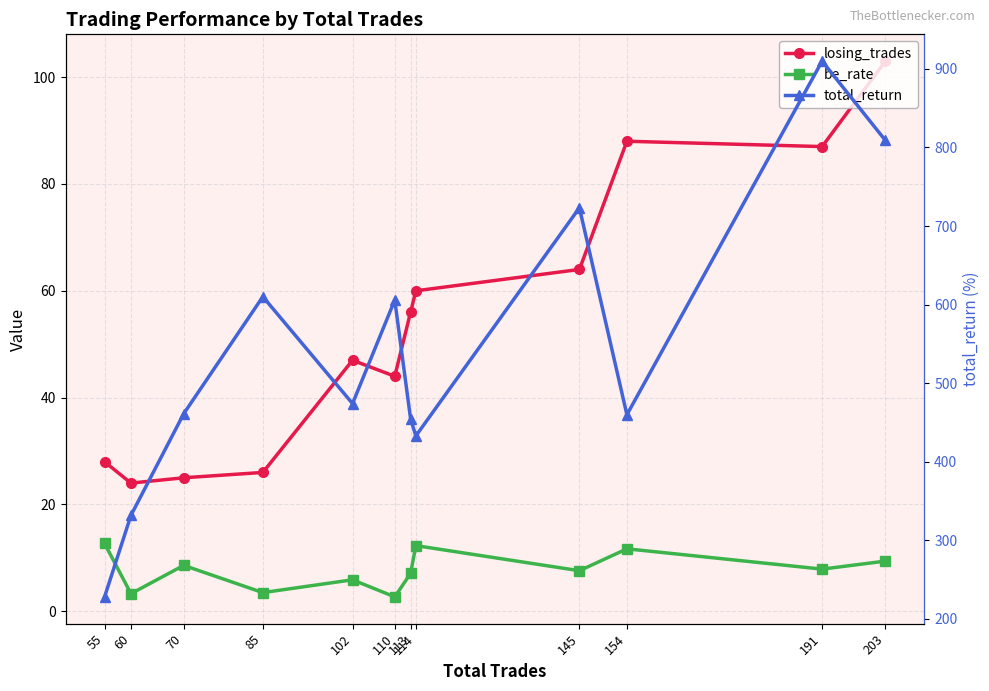

What is the difference between the maximum and second lowest values in the losing_trades series?

78.0